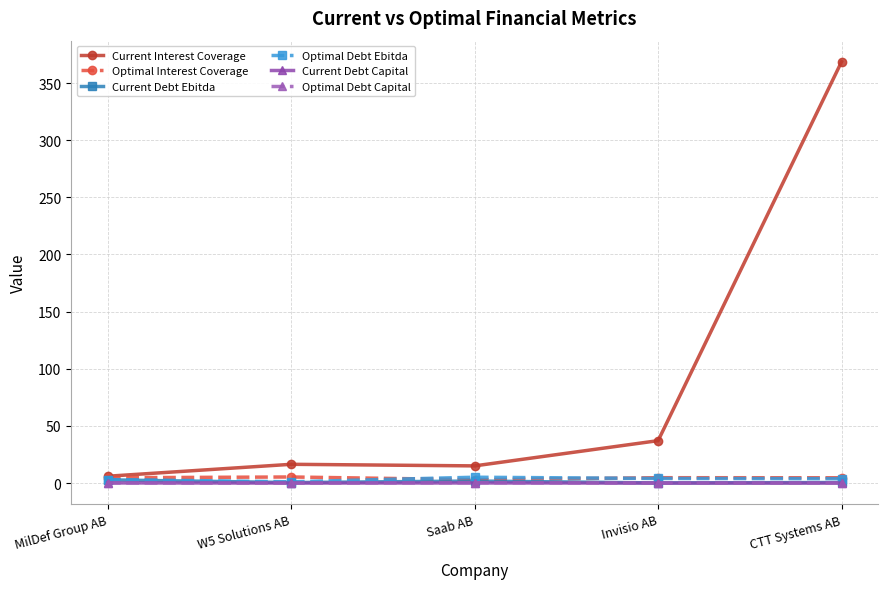

What is the difference between the Current Debt Ebitda values at W5 Solutions AB and Invisio AB?

0.3